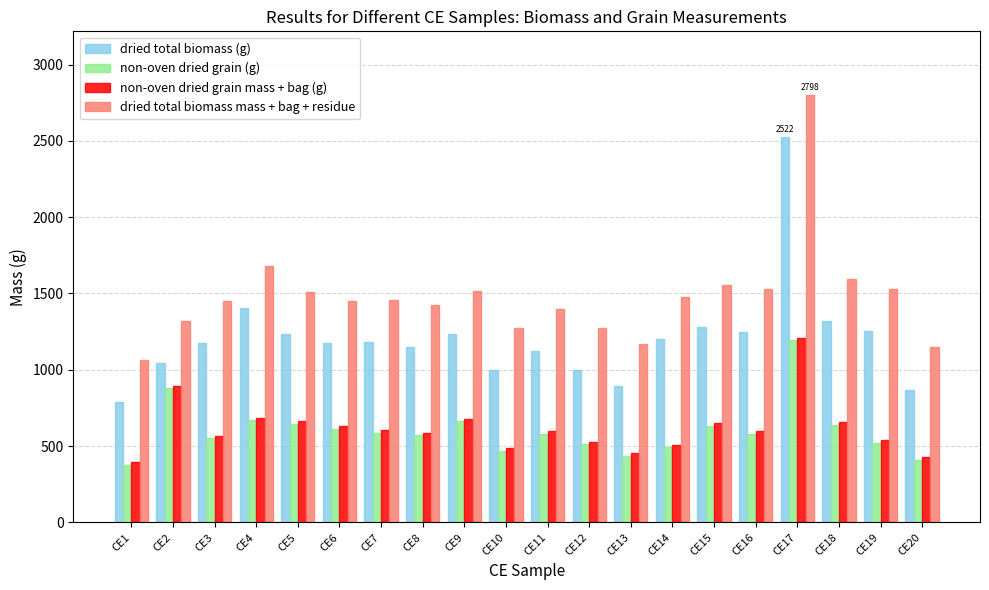

What is the average value of the dried total biomass (g) series?

1204.8